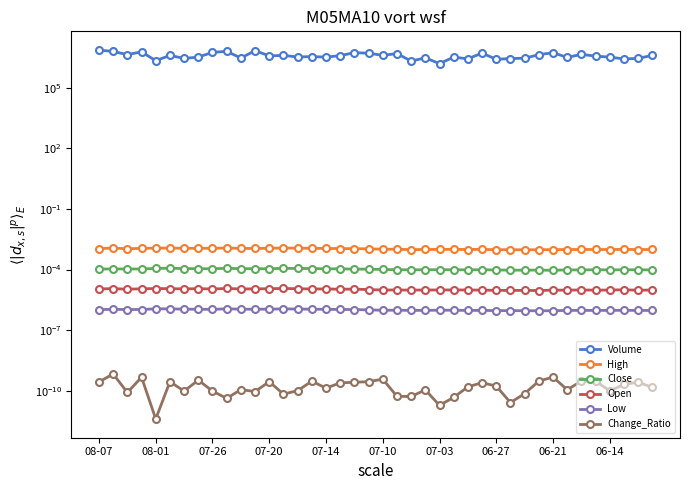

At which label does Volume first exceed 3811801?

08-07